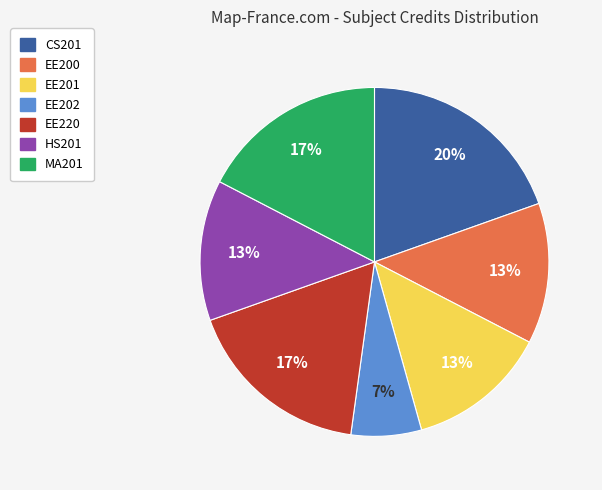

Count the number of slices in the pie.

7